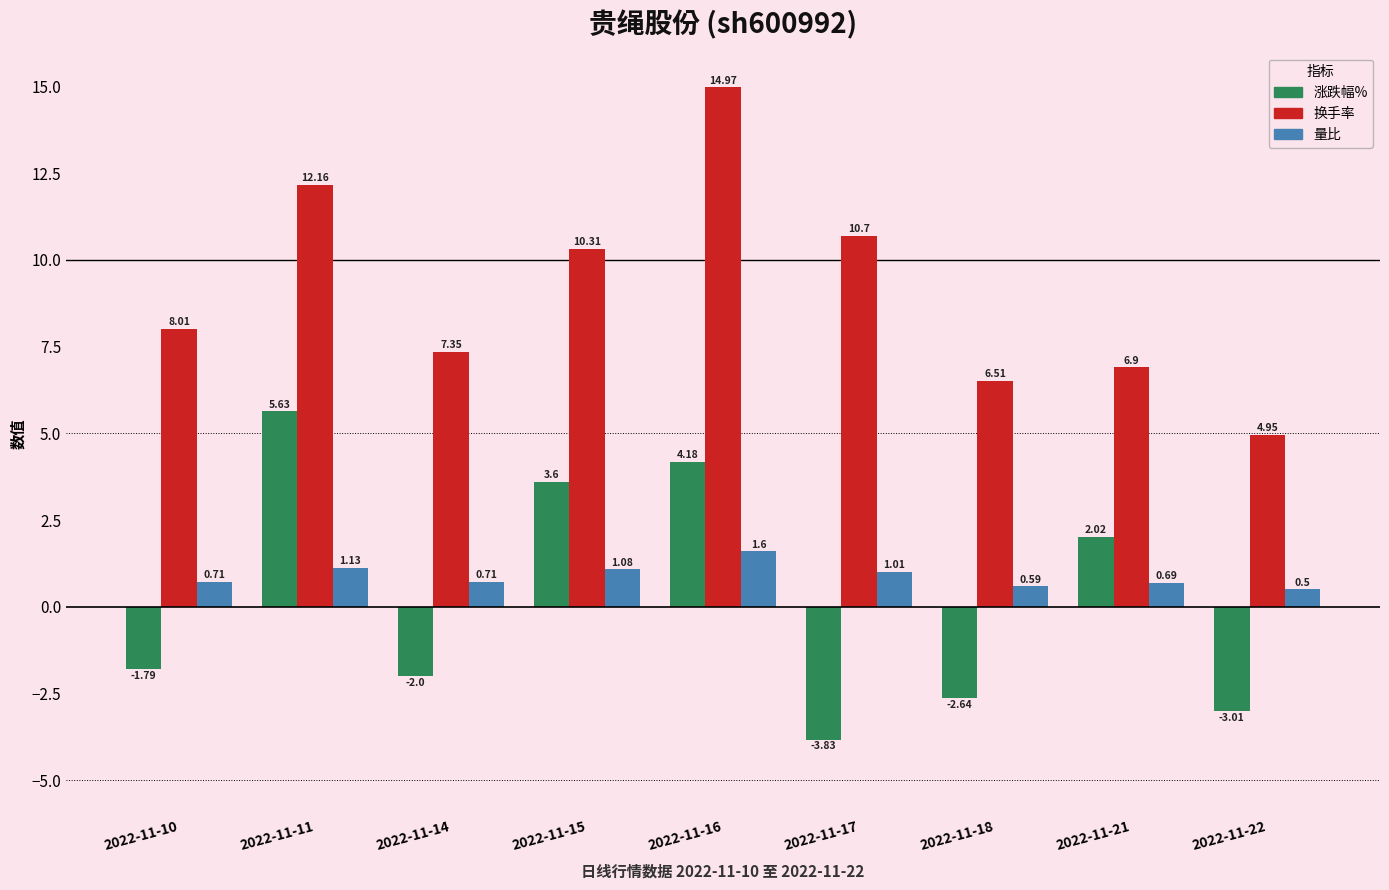

Is the value of 量比 at 2022-11-22 greater than the value of 换手率 at 2022-11-18?

No